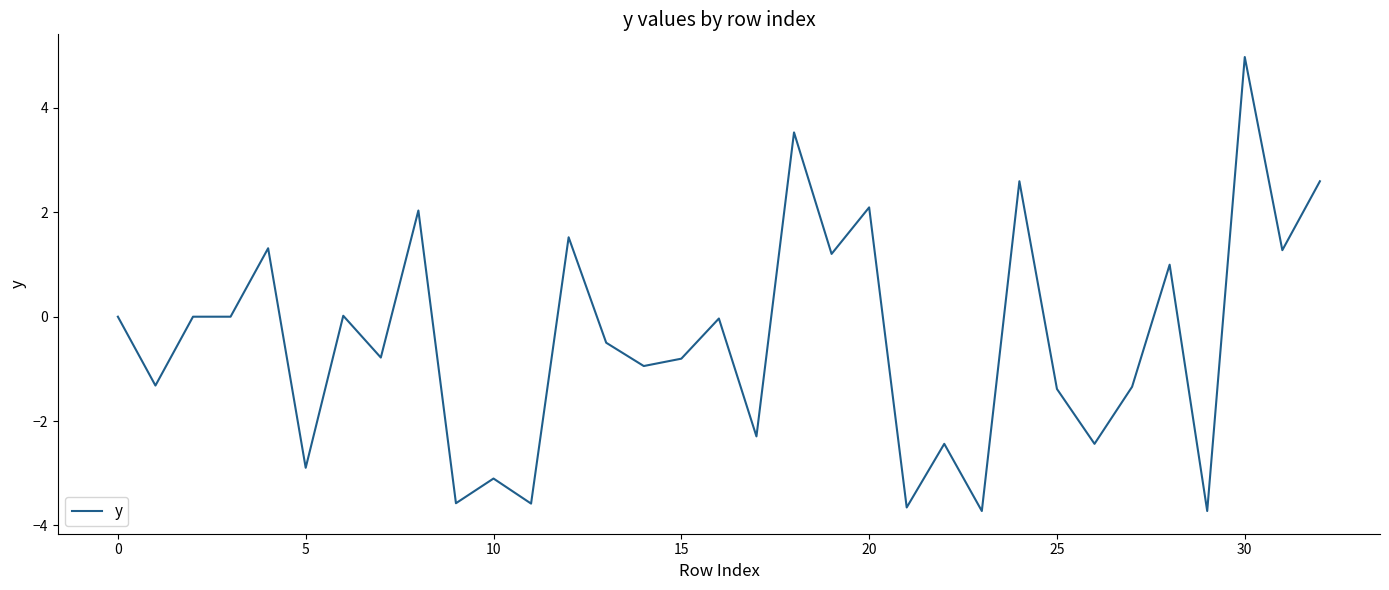

Does the chart have visible grid lines?

No